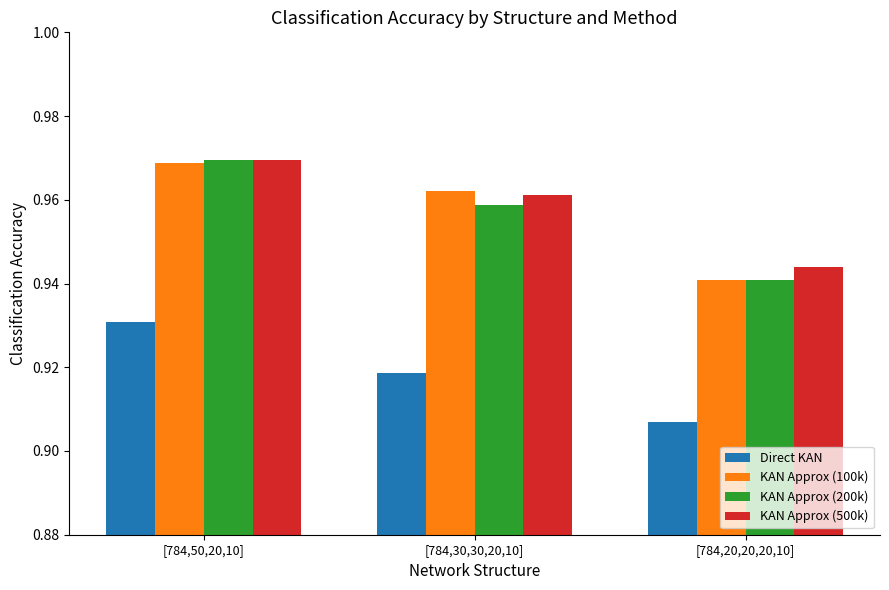

What is the sum of the KAN Approx (500k) values at [784,50,20,10] and [784,20,20,20,10]?

1.9